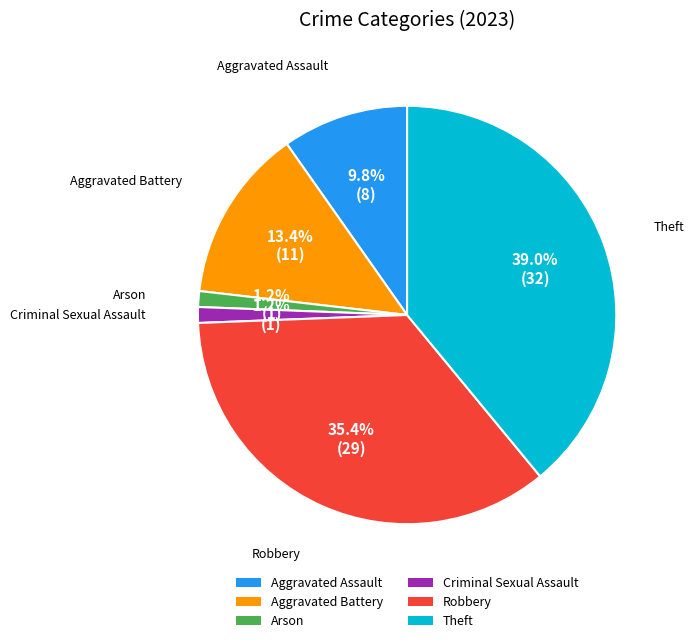

How many slices are in this pie chart?

6